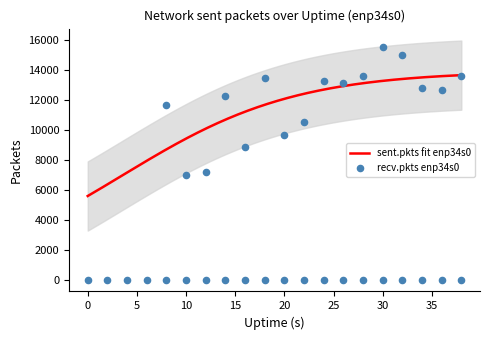

What is the total value across all series at 10?

7018